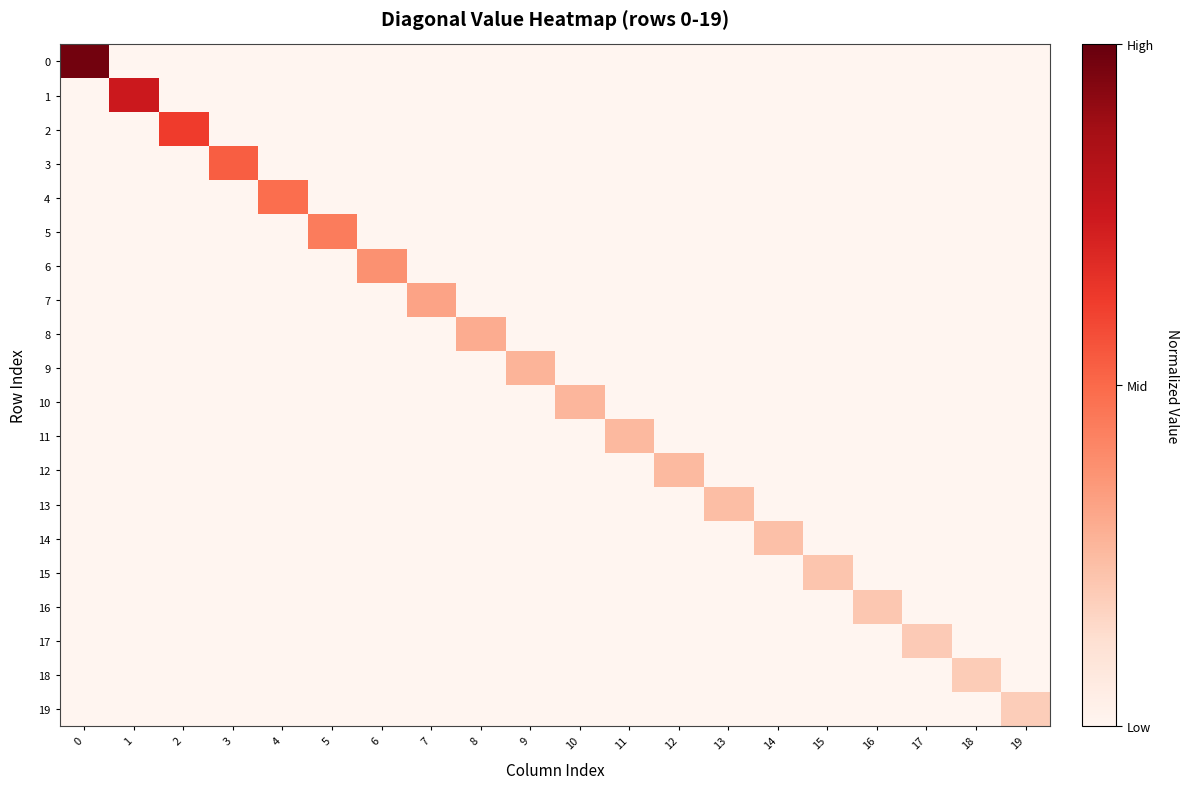

Which series has the widest spread of values?

row_0